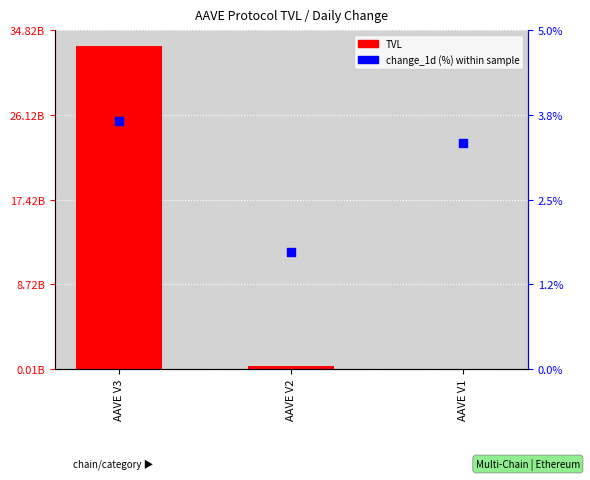

Is the value of change_1d (%) at AAVE V1 greater than the value of TVL at AAVE V1?

No